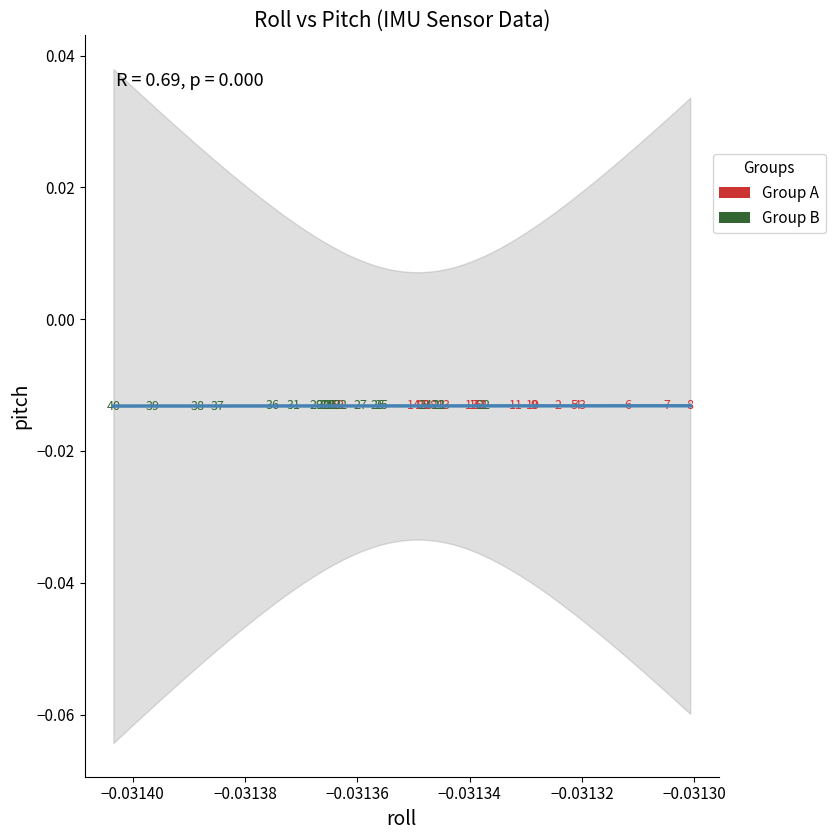

Which series has the widest spread of Y values?

Group B